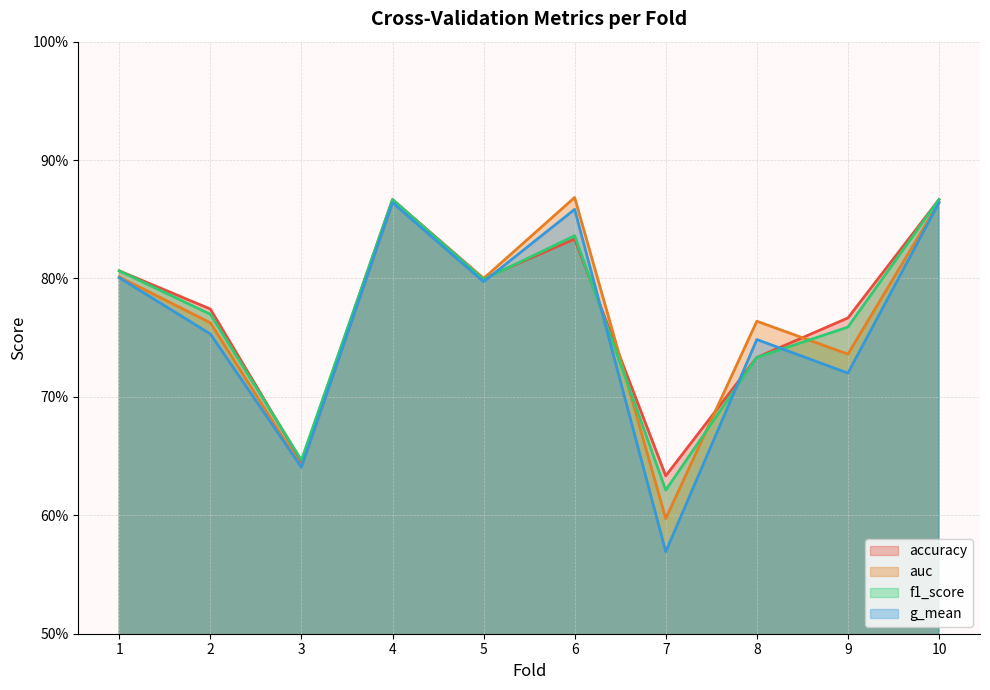

Rank the series at 7 from highest to lowest value.

accuracy, f1_score, auc, g_mean